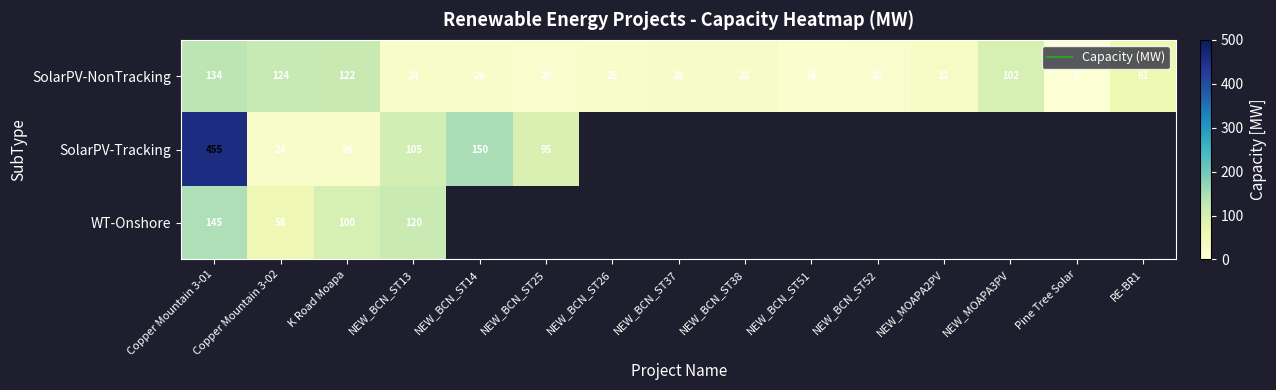

What is the difference between the second highest and second lowest values in the SolarPV-NonTracking series?

108.0